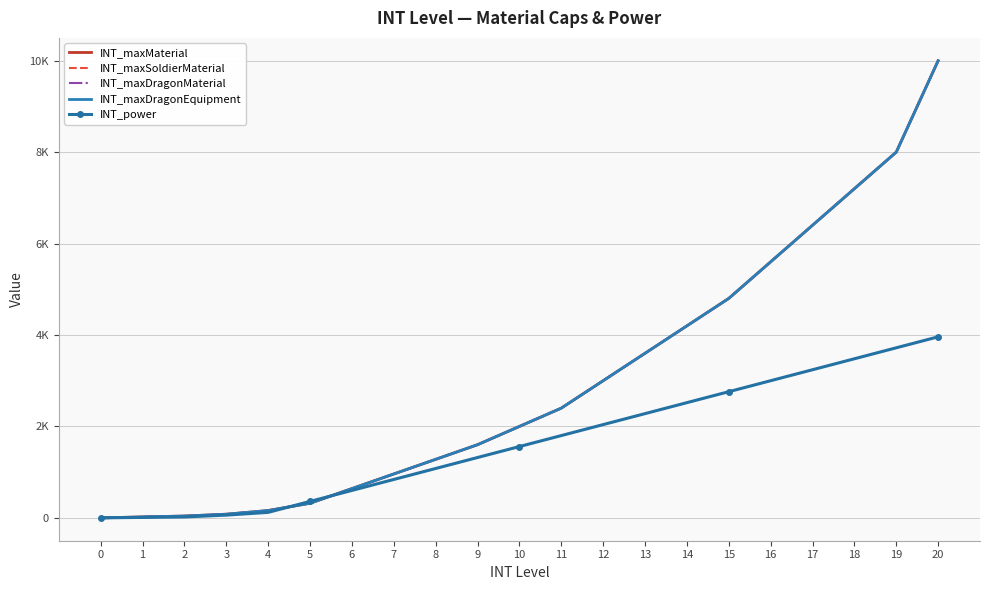

Reading right to left, what are all the values shown in this chart?

INT_maxMaterial: 9999	8000	7200	6400	5600	4800	4200	3600	3000	2400	2000	1600	1280	960	640	320	160	80	40	20	0
INT_maxSoldierMaterial: 9999	8000	7200	6400	5600	4800	4200	3600	3000	2400	2000	1600	1280	960	640	320	160	80	40	20	0
INT_maxDragonMaterial: 9999	8000	7200	6400	5600	4800	4200	3600	3000	2400	2000	1600	1280	960	640	320	160	80	40	20	0
INT_maxDragonEquipment: 9999	8000	7200	6400	5600	4800	4200	3600	3000	2400	2000	1600	1280	960	640	320	160	80	40	20	0
INT_power: 3960	3720	3480	3240	3000	2760	2520	2280	2040	1800	1560	1320	1080	840	600	360	120	60	20	10	0